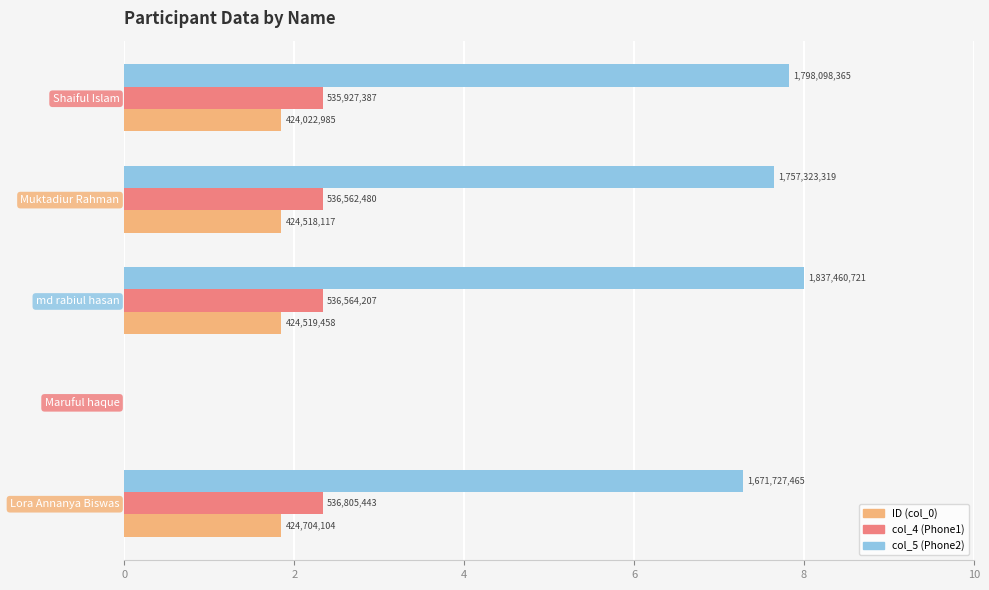

How many bars are there in each group?

3